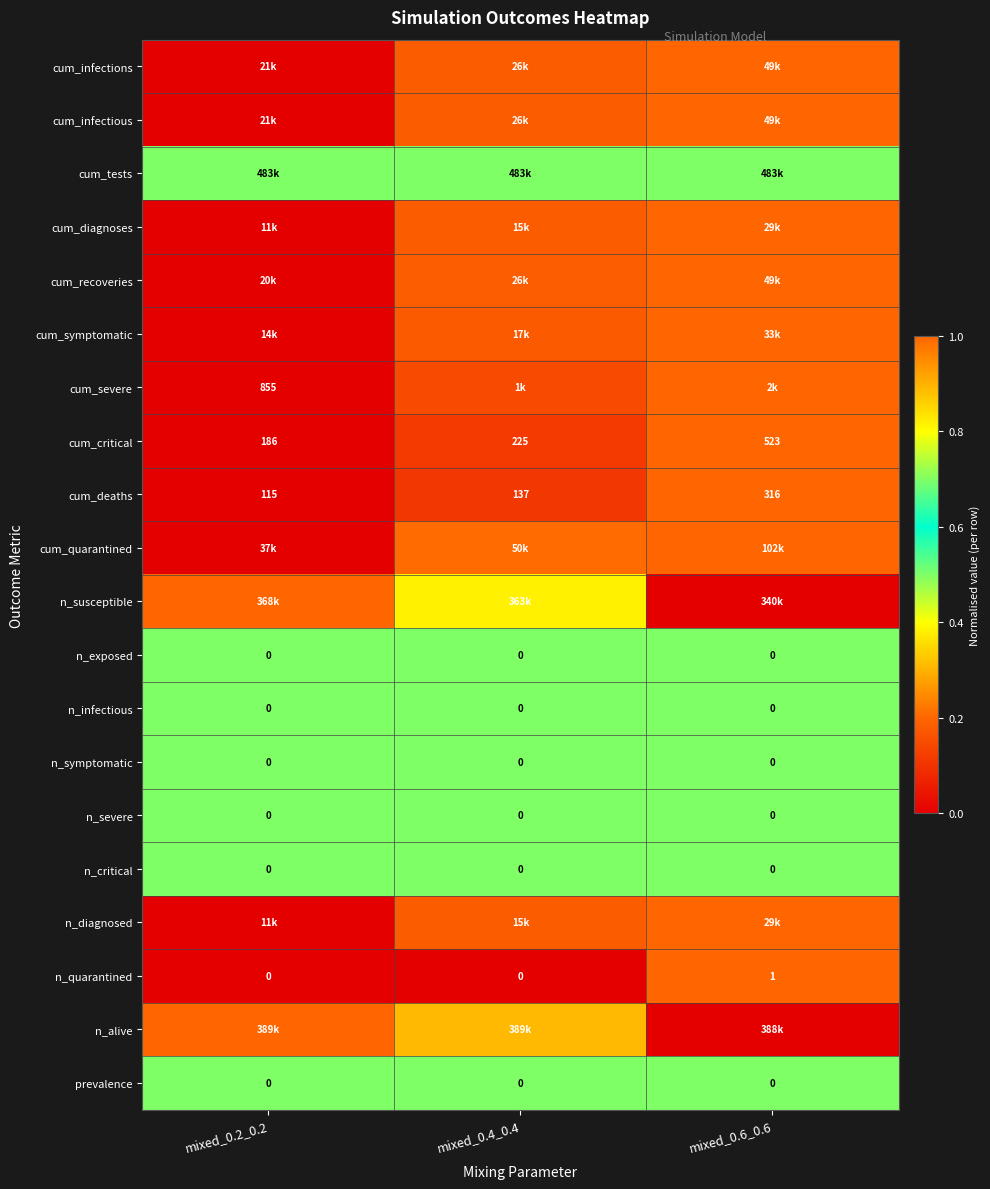

Between mixed_0.2_0.2 and mixed_0.6_0.6, which is larger?

mixed_0.6_0.6